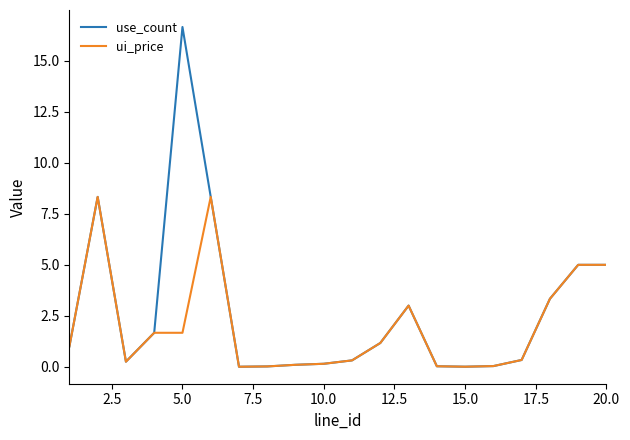

Which series has the widest spread of values?

use_count